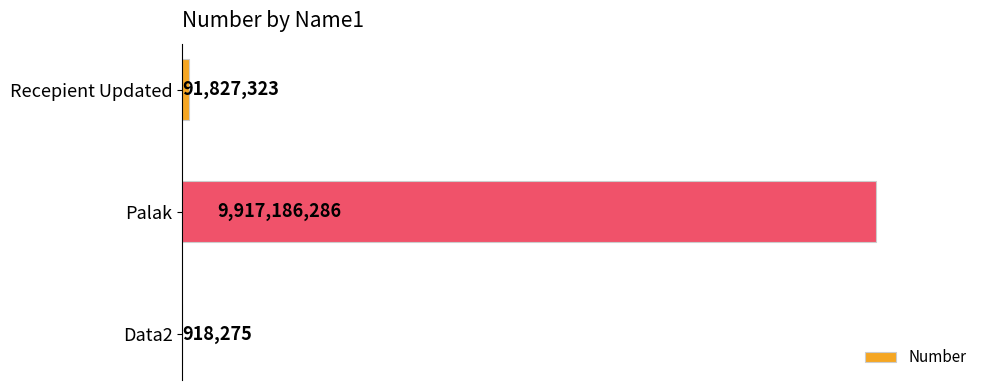

What is the greatest value displayed?

9917186286